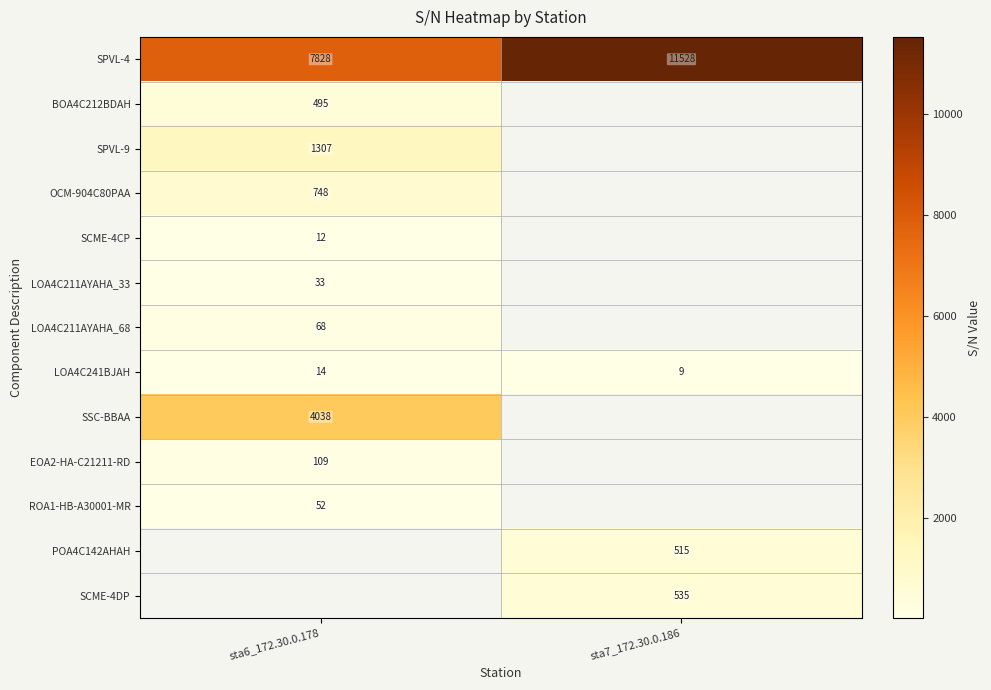

The value of POA4C142AHAH at sta7_172.30.0.186 is 333. True or false?

False